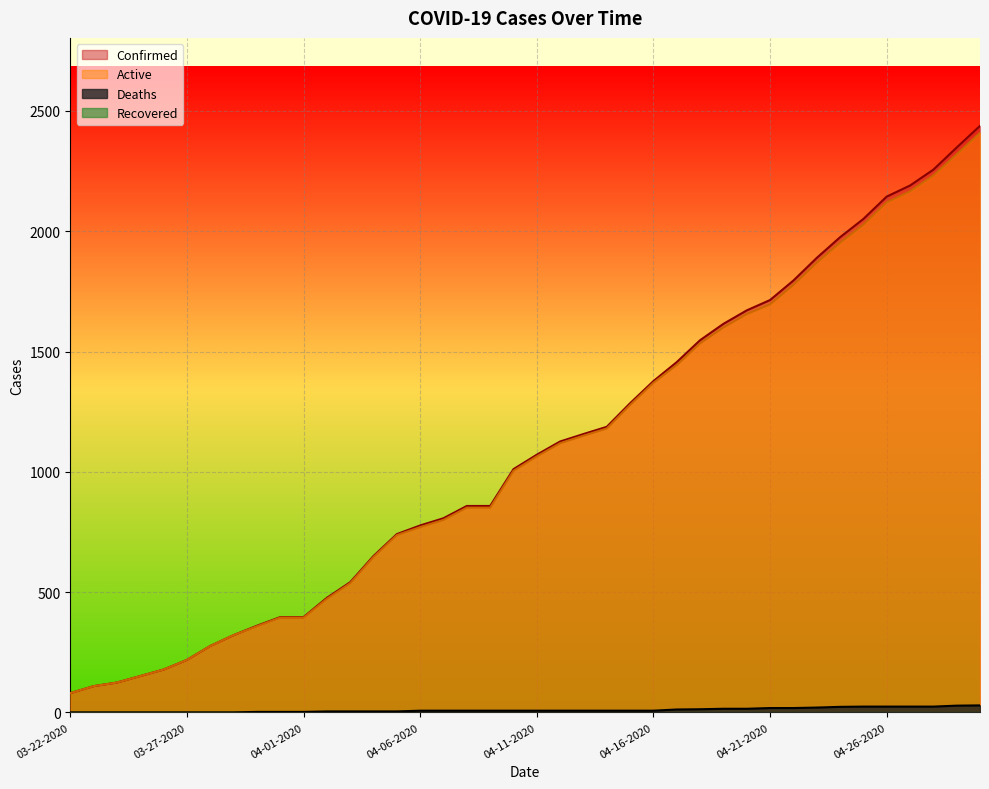

True or false: Confirmed and Active intersect in this chart.

False